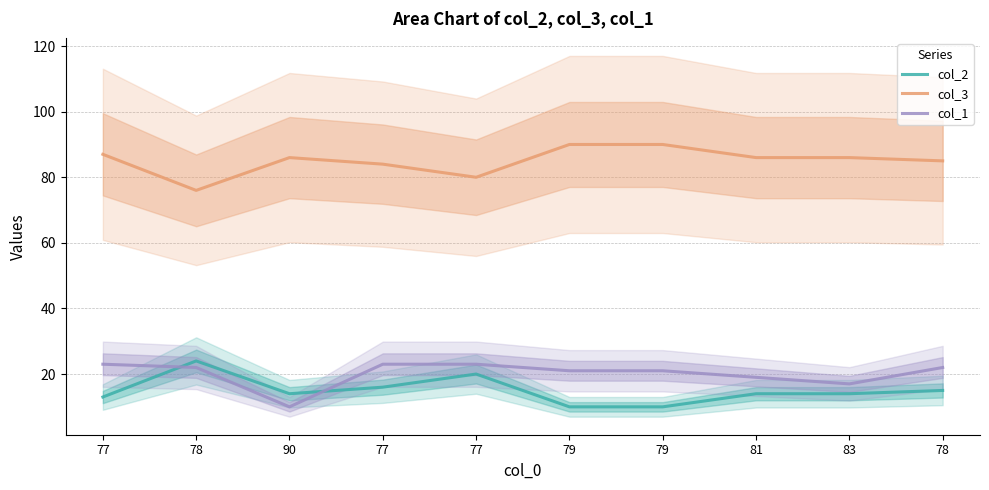

Does the chart have visible grid lines?

Yes